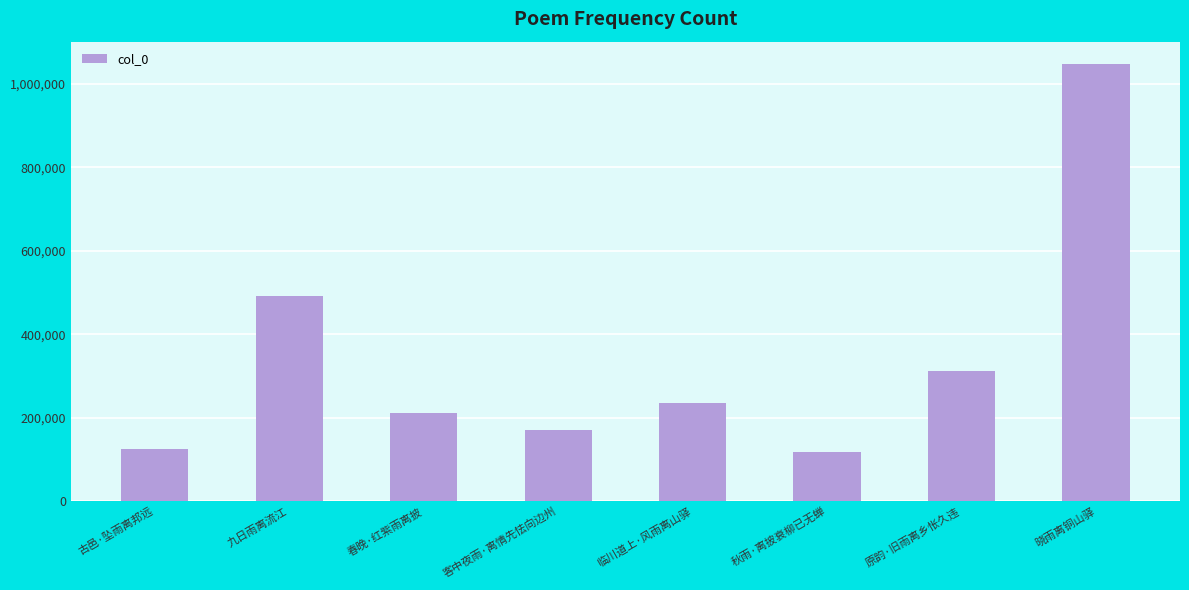

What is the average value?

338864